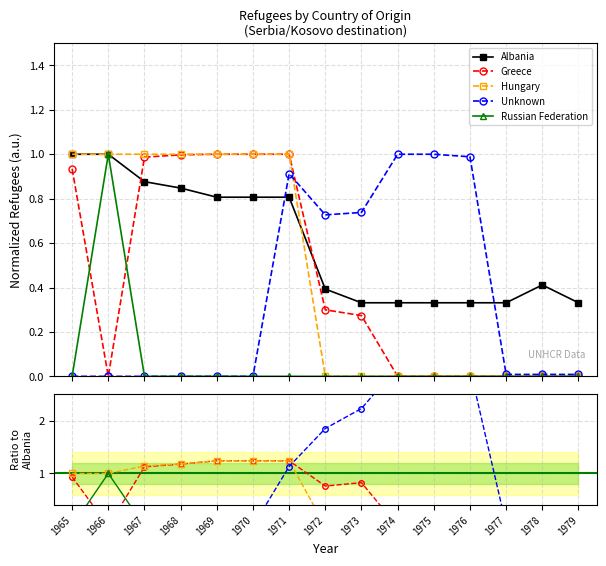

Does the chart have visible grid lines?

Yes